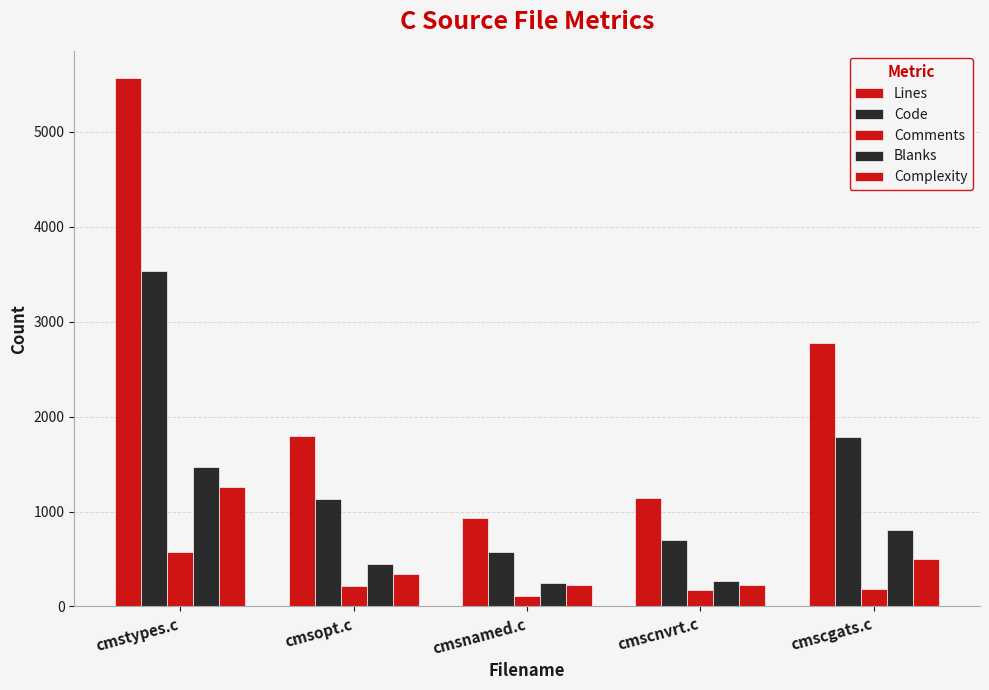

At which category does the chart reach its minimum across all series?

cmsnamed.c